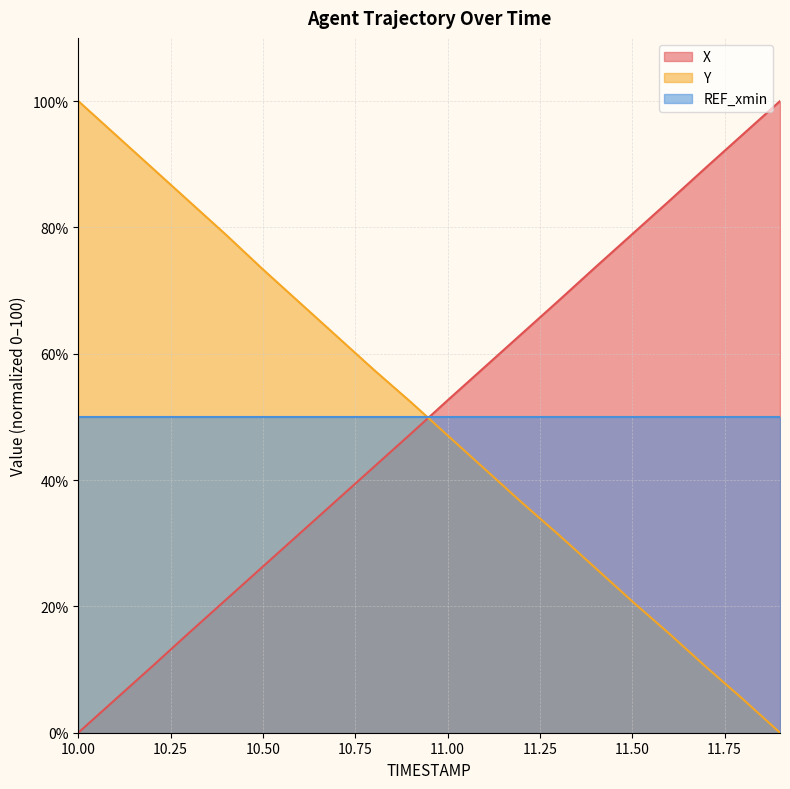

Is the value of REF_xmin at 11.50 greater than the value of X at 11.50?

No